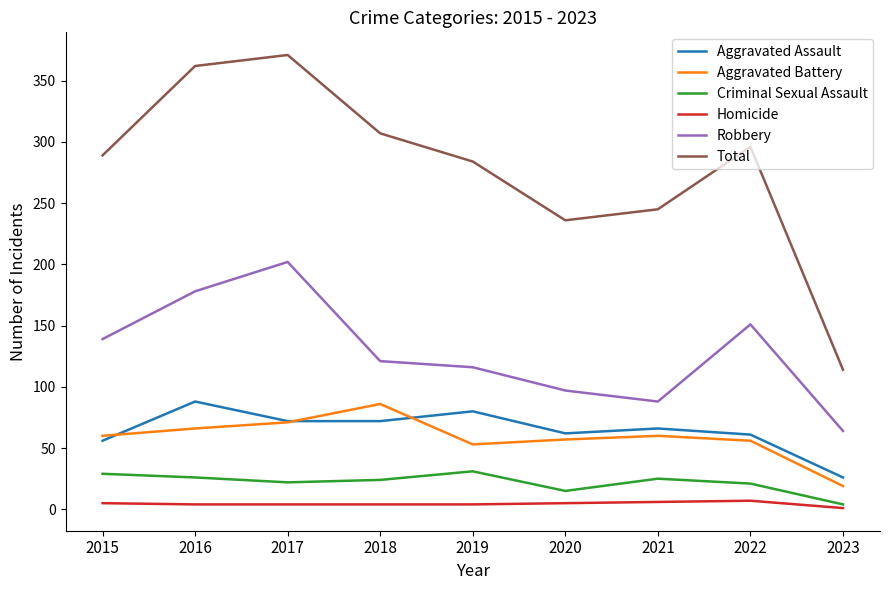

How many times do Aggravated Battery and Aggravated Assault cross each other?

3